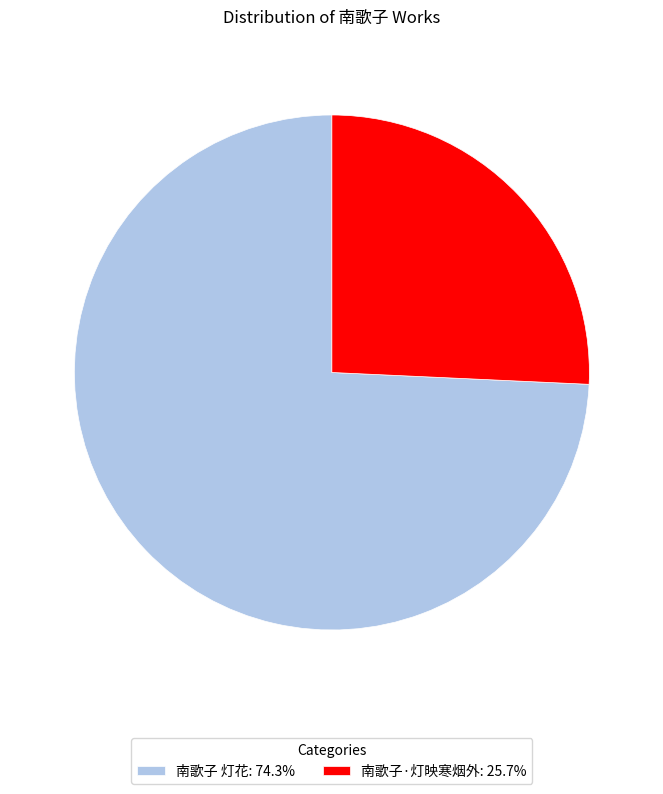

Does 南歌子·灯映寒烟外: 25.7% represent more than half of the total?

No